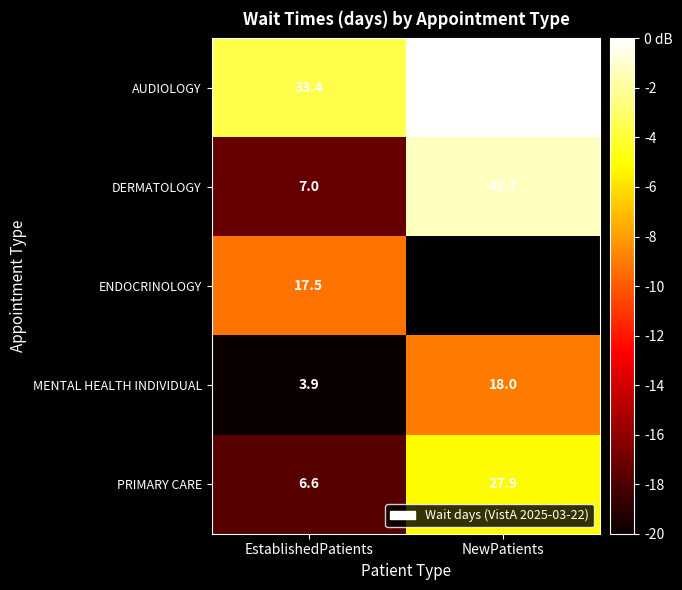

At which label does PRIMARY CARE reach its peak?

NewPatients